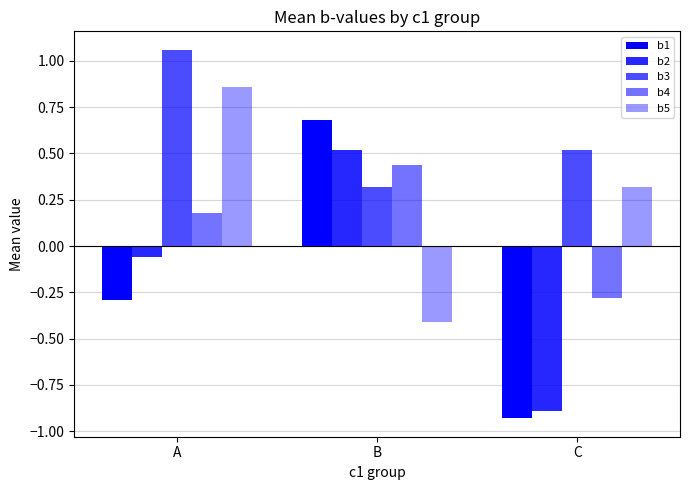

The b5 series shows 0.3 at C. True or false?

True